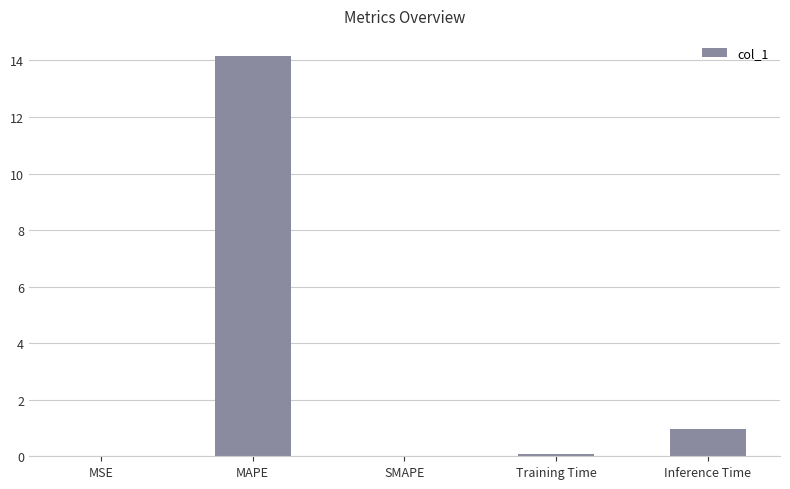

How many series are shown in this chart?

1